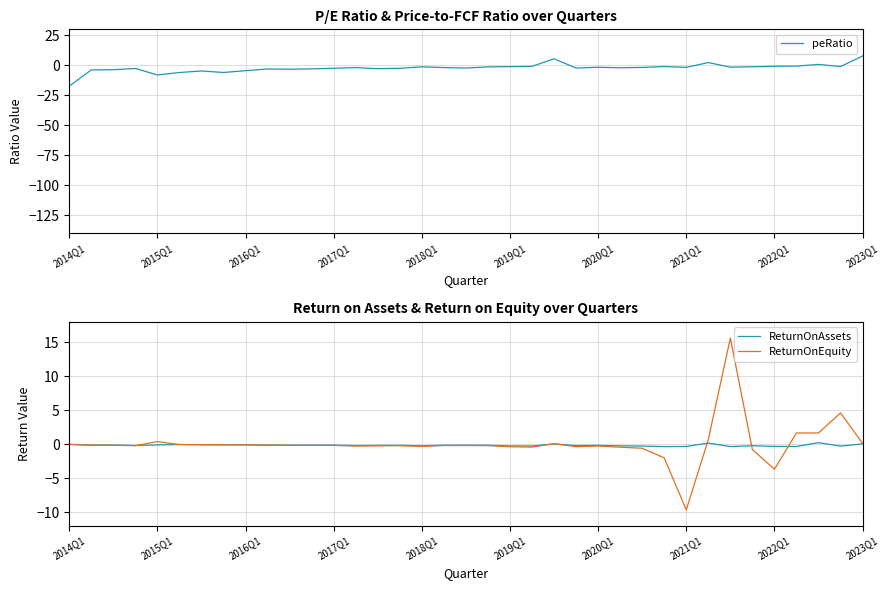

What is the average value of the peRatio series?

-2.3